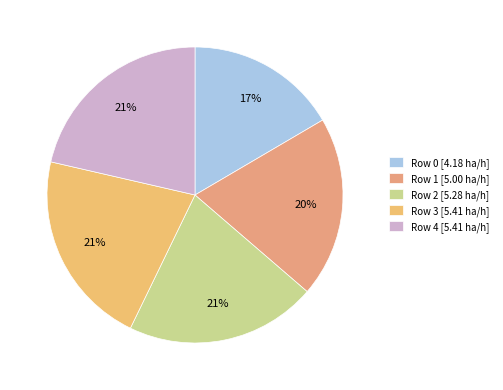

What percentage is NOT represented by Row 1?

80.2%